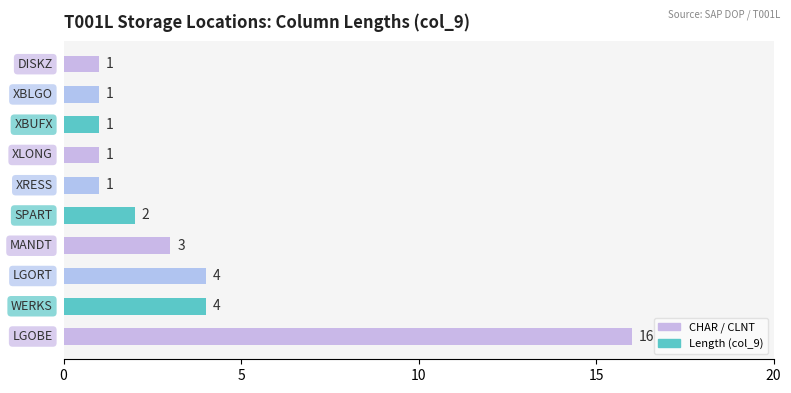

How many bars are there in total?

10